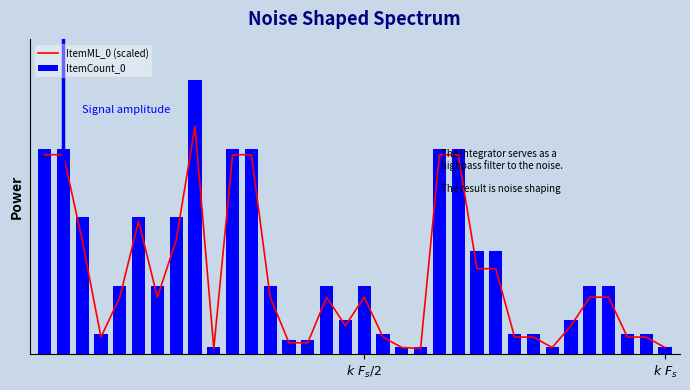

At $k\ F_s$, list the series in order from largest to smallest.

ItemCount_0, ItemML_0 (scaled)